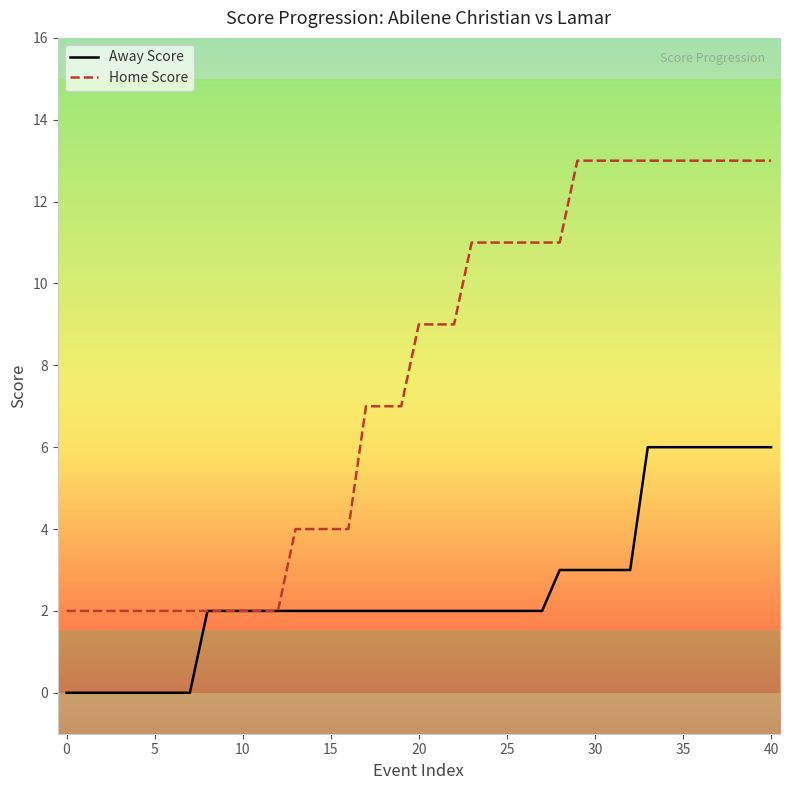

What is the maximum value shown in the chart?

13